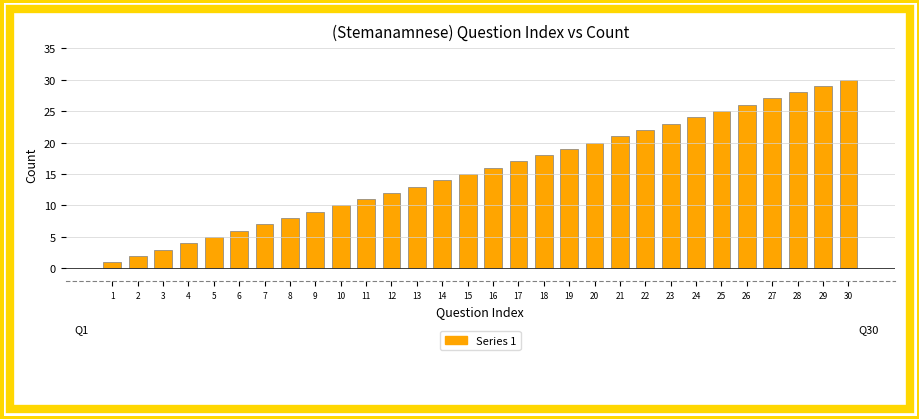

At which category does the chart reach its peak across all series?

30